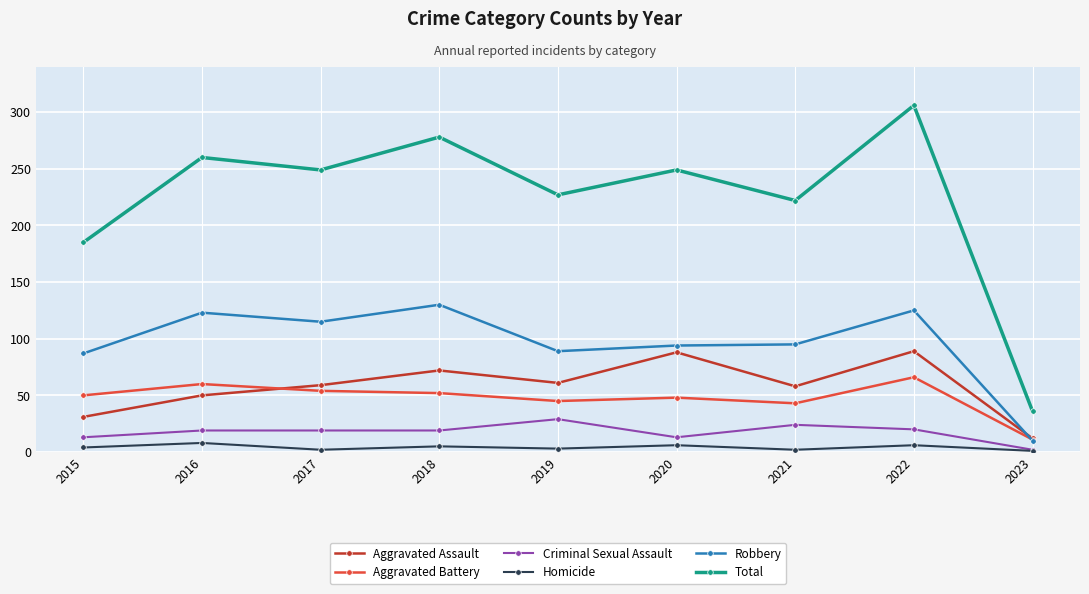

How many interior local valleys does the Total series have?

3